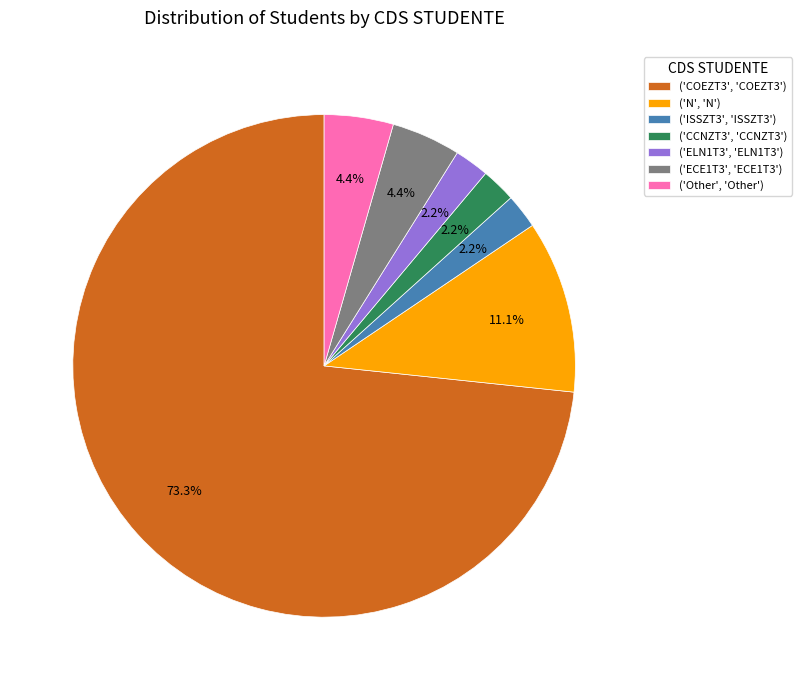

Does ('Other', 'Other') account for over 50% of the chart?

No